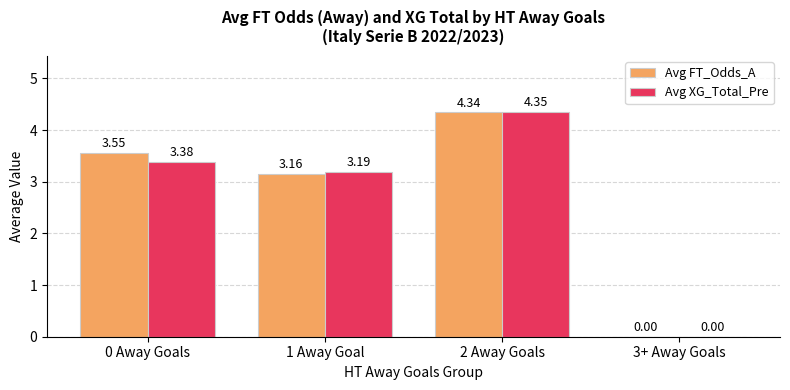

Which category has the highest value in the Avg XG_Total_Pre series?

2 Away Goals